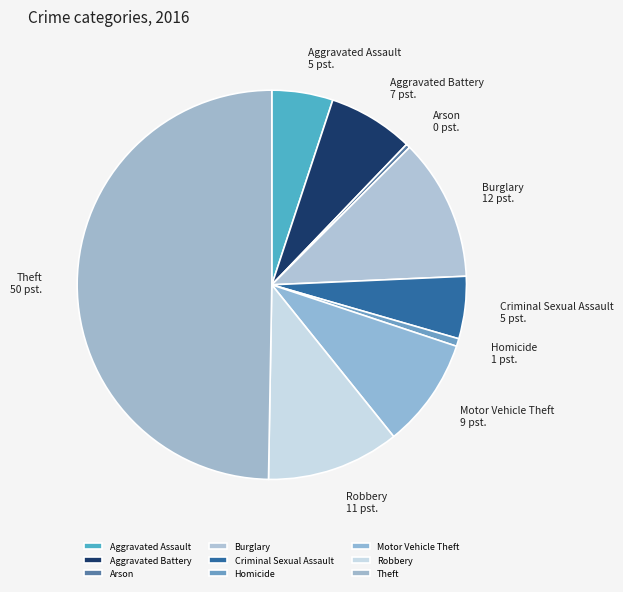

Do Arson and Aggravated Assault together represent more than half of the pie?

No